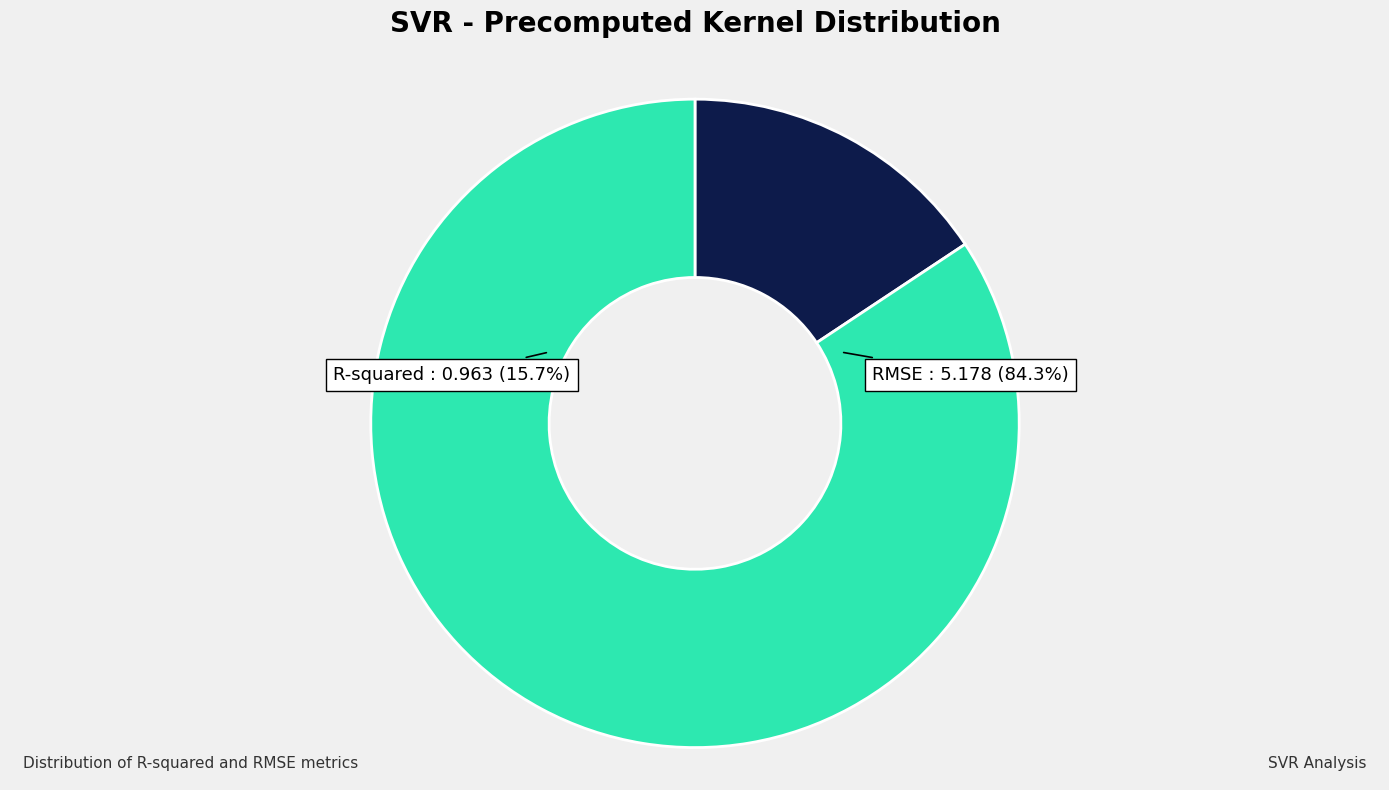

To the nearest percent, what percentage of the pie is RMSE?

84%